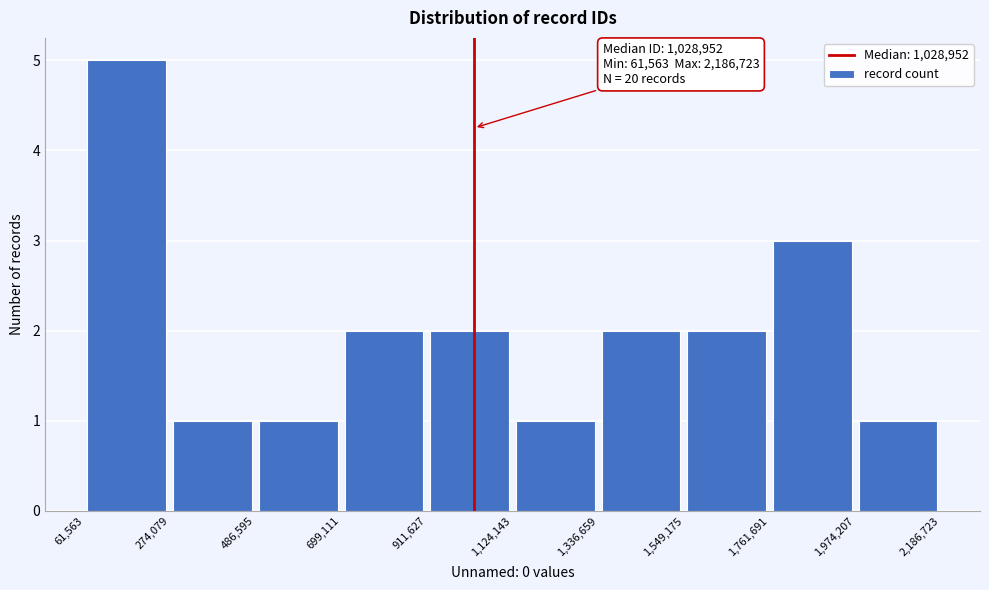

Over which range of the x-axis is the bar tallest?

61,563 to 274,079